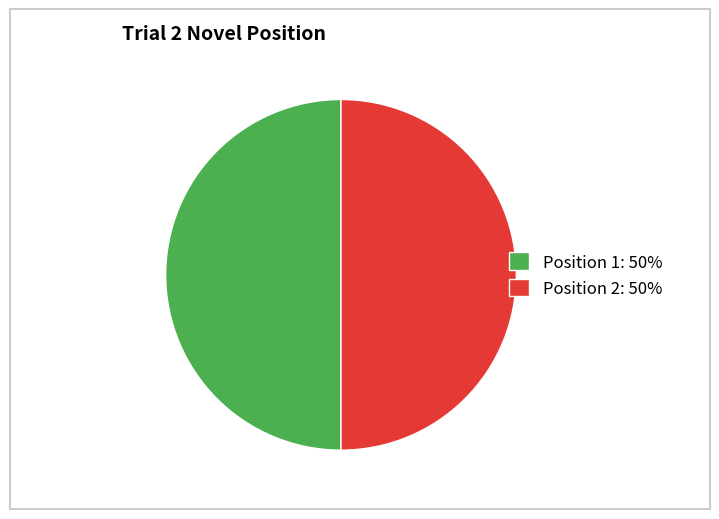

Is it true that Position 1: 50% is 50% of the pie?

True